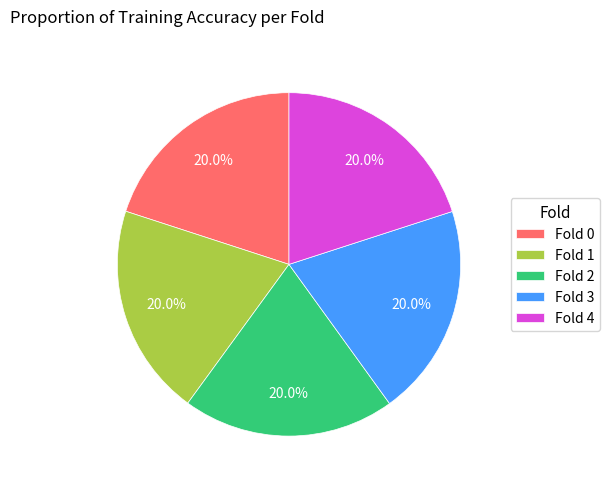

To the nearest percent, what is the combined percentage of Fold 3 and Fold 2?

40%